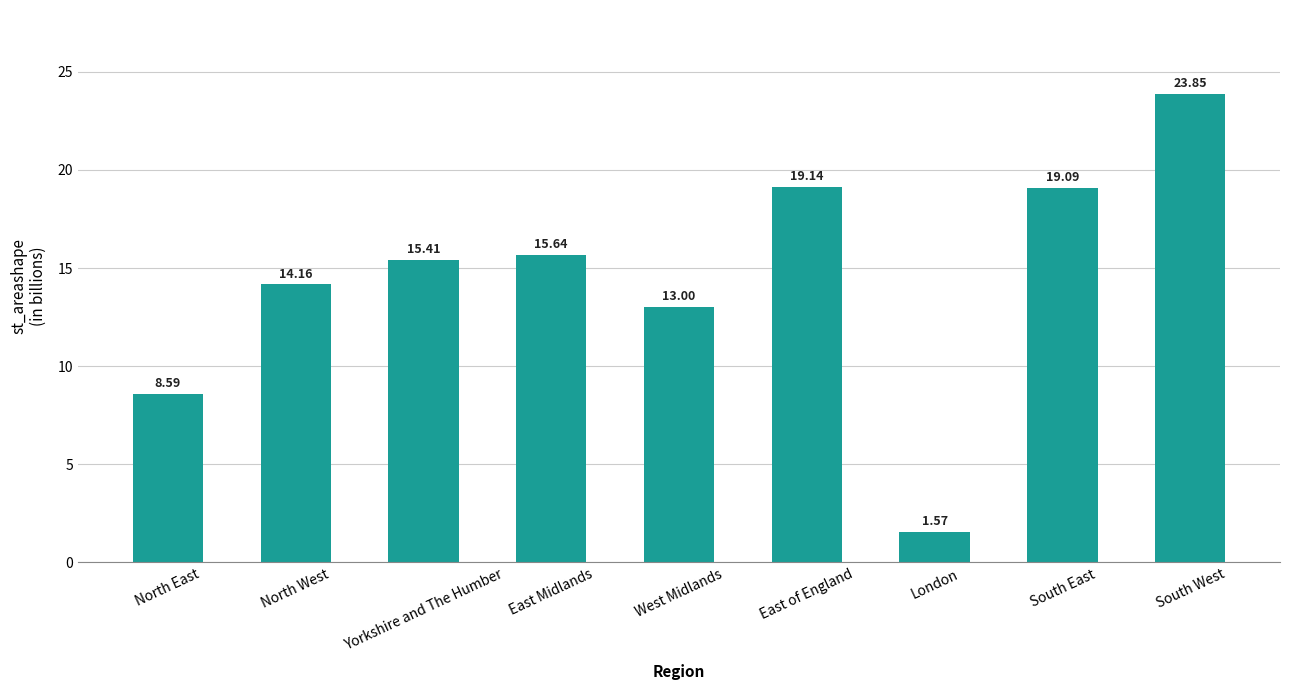

What is the label of the 4th bar from the right?

East of England